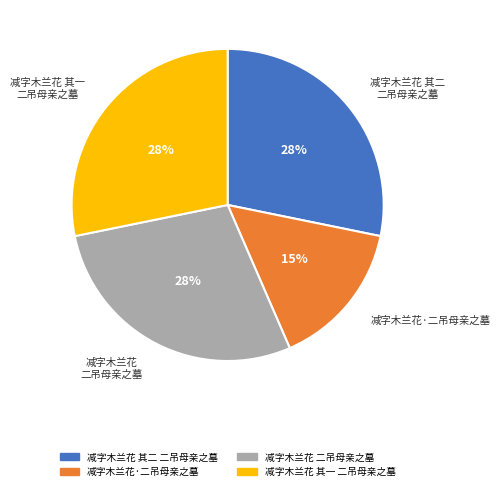

Between 减字木兰花 其一 二吊母亲之墓 and 减字木兰花·二吊母亲之墓, which is larger?

减字木兰花 其一 二吊母亲之墓